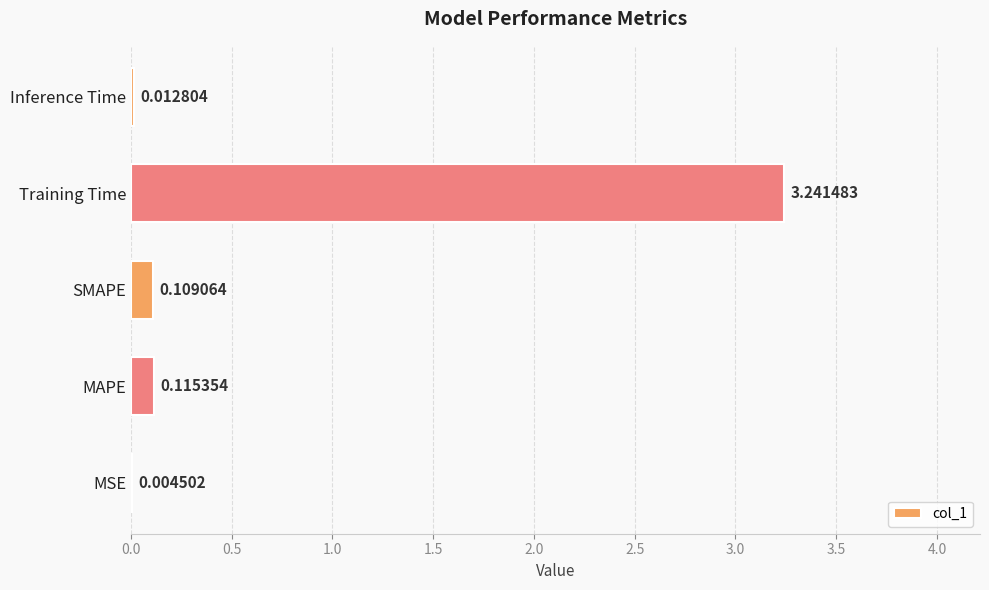

Which has a higher value, Inference Time or Training Time?

Training Time